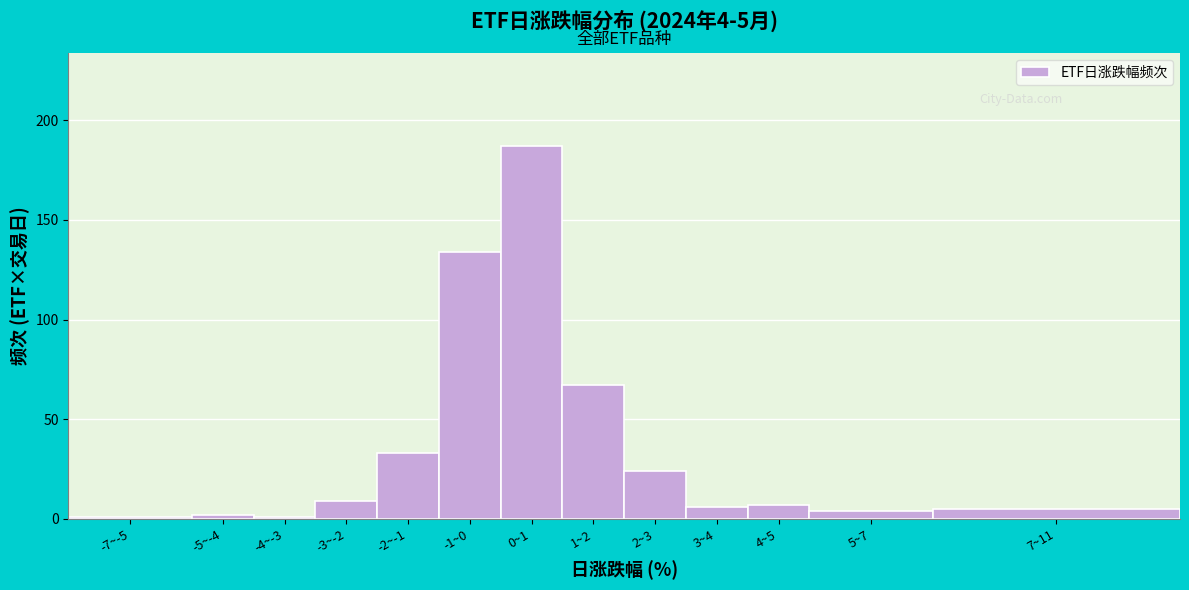

Reading right to left, list all the values displayed in this chart.

5	4	7	6	24	67	187	134	33	9	1	2	1